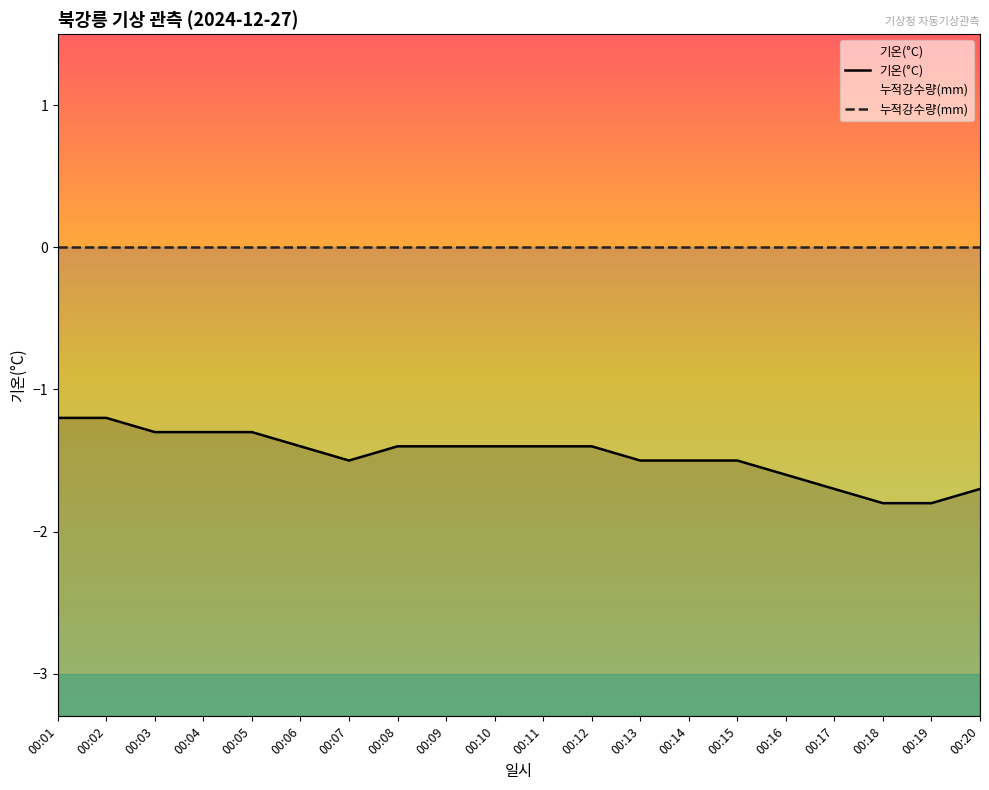

True or false: 누적강수량(mm) and 기온(°C) cross at least once.

False